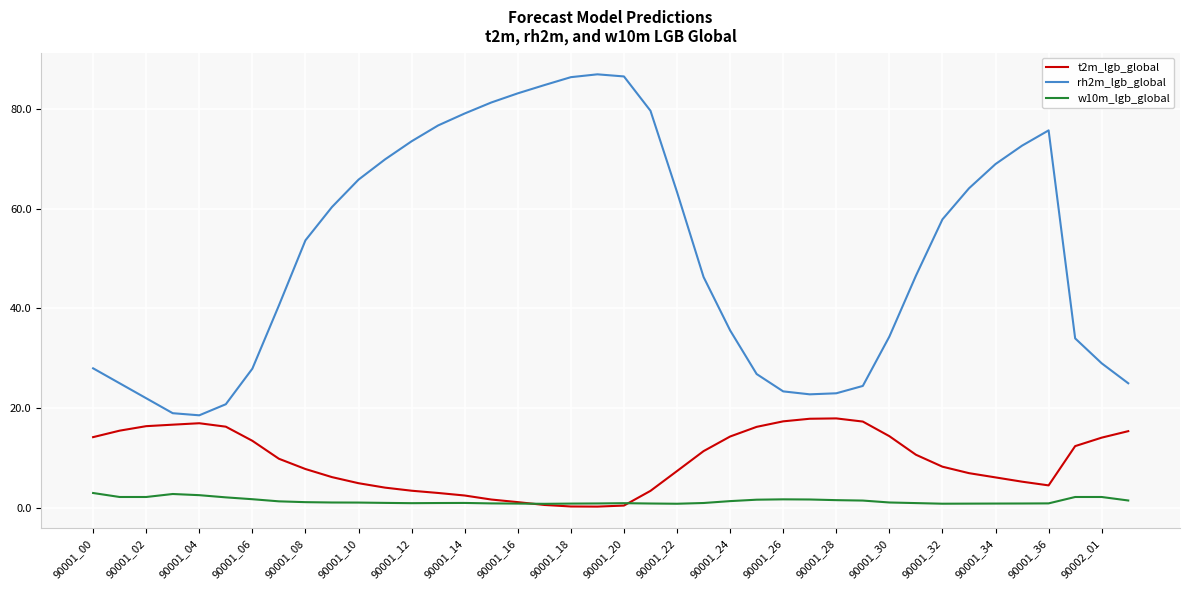

Which series has the largest total across all categories?

rh2m_lgb_global